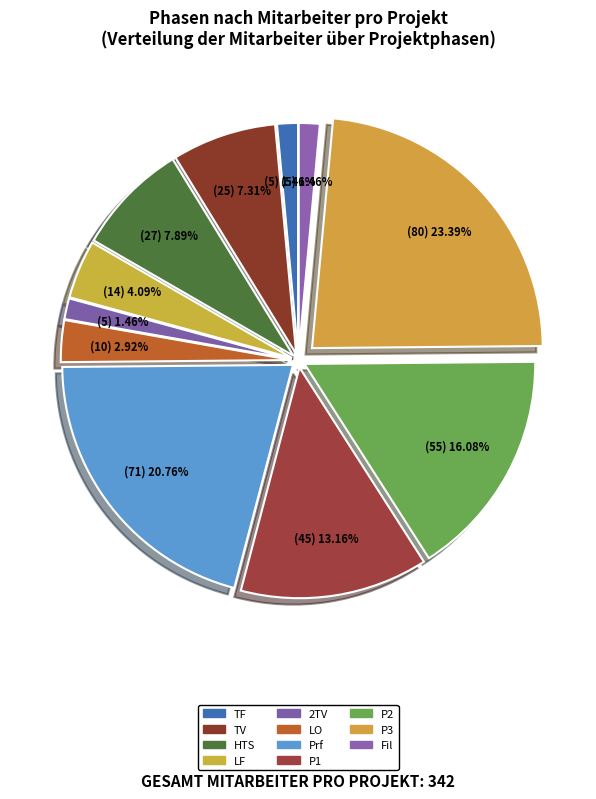

How much of the chart is everything except Prf?

79.2%